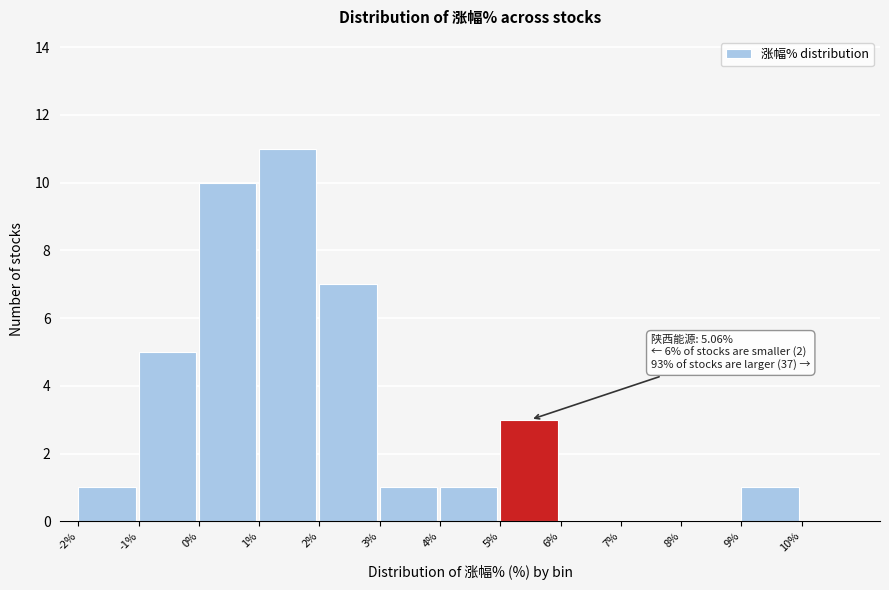

Which range on the x-axis has the tallest bar?

1 to 2